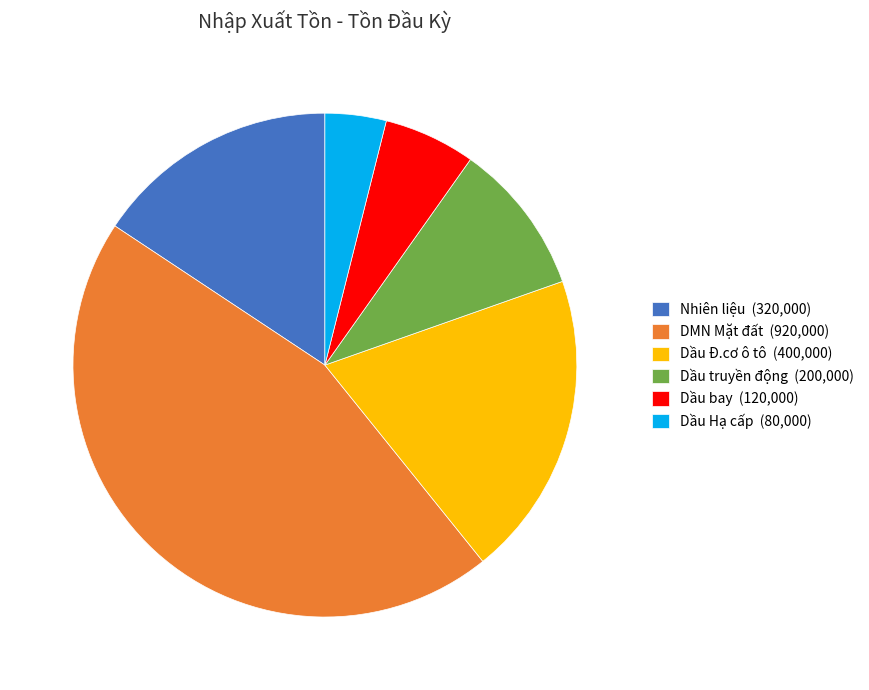

Which slice is the smallest?

Dầu Hạ cấp